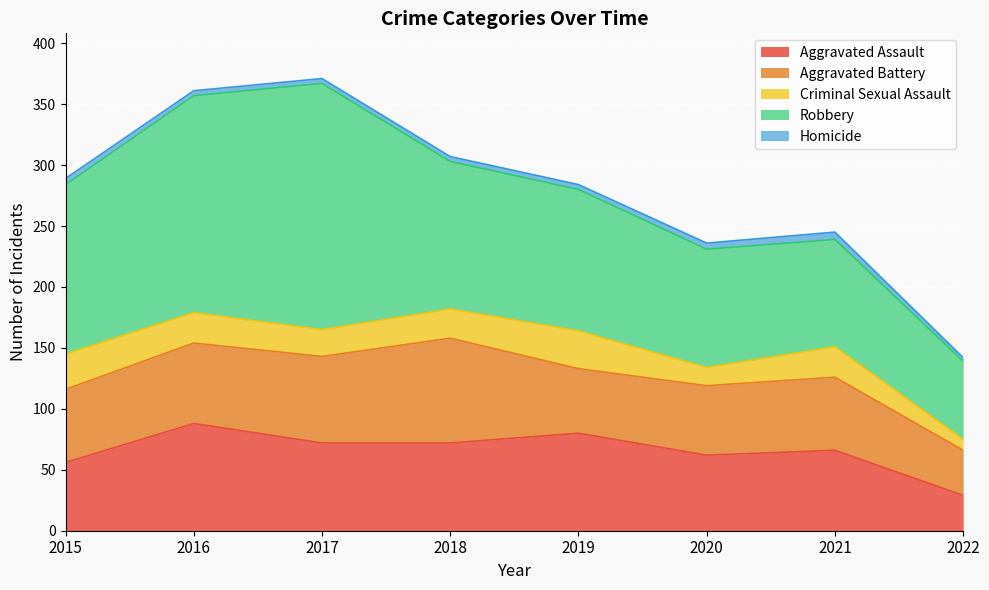

Reading left to right, extract all data points from this chart.

Aggravated Assault: 56	88	72	72	80	62	66	29
Aggravated Battery: 60	66	71	86	53	57	60	37
Criminal Sexual Assault: 29	25	22	24	31	15	25	9
Robbery: 139	178	202	121	116	97	88	64
Homicide: 5	4	4	4	4	5	6	3